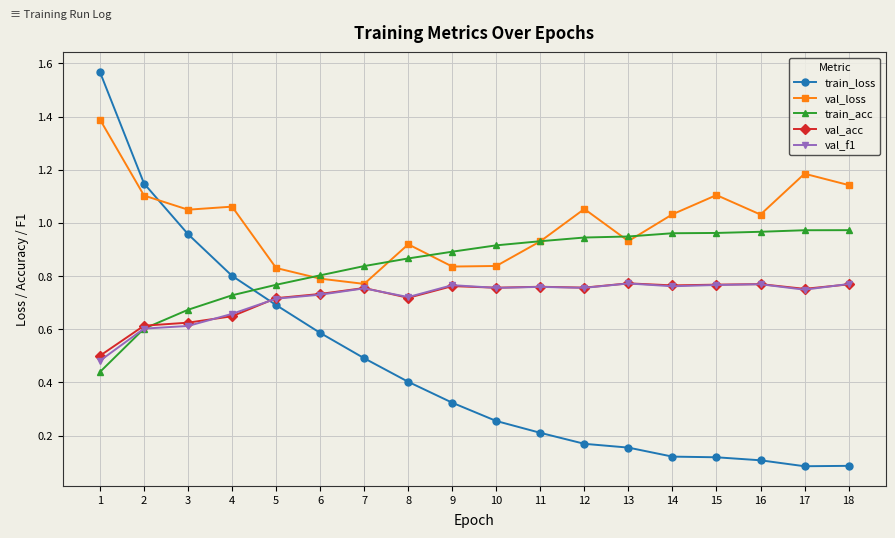

What is the sum of the val_acc values at 12 and 16?

1.5